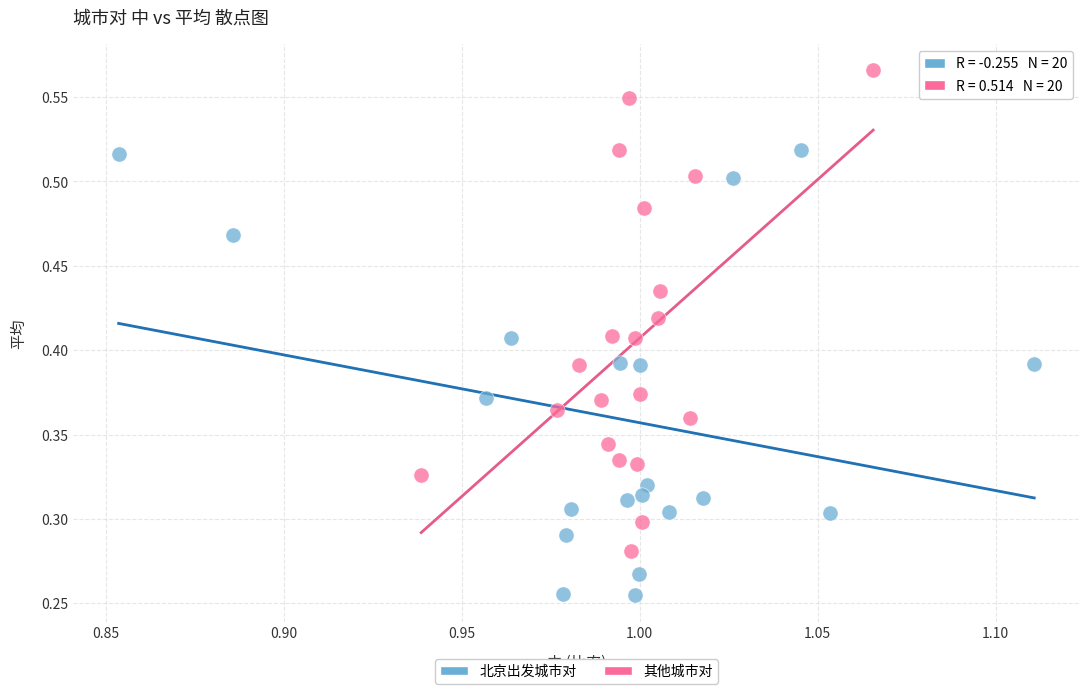

Which series reaches the maximum Y coordinate?

其他城市对